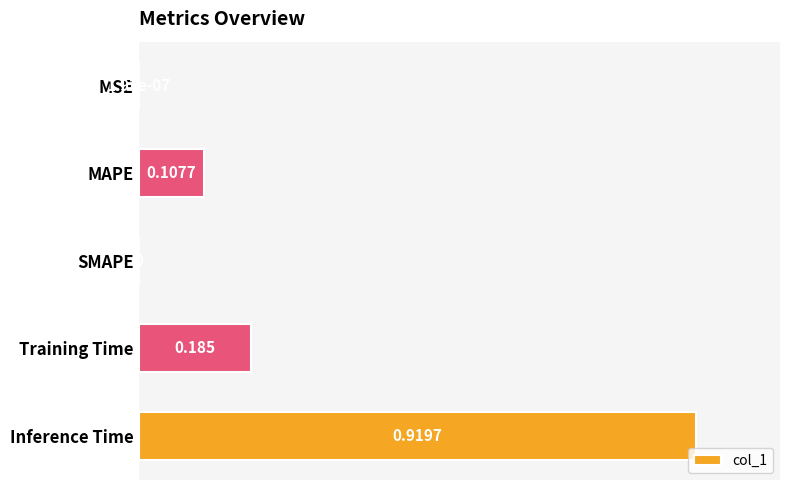

What is the average value?

0.3